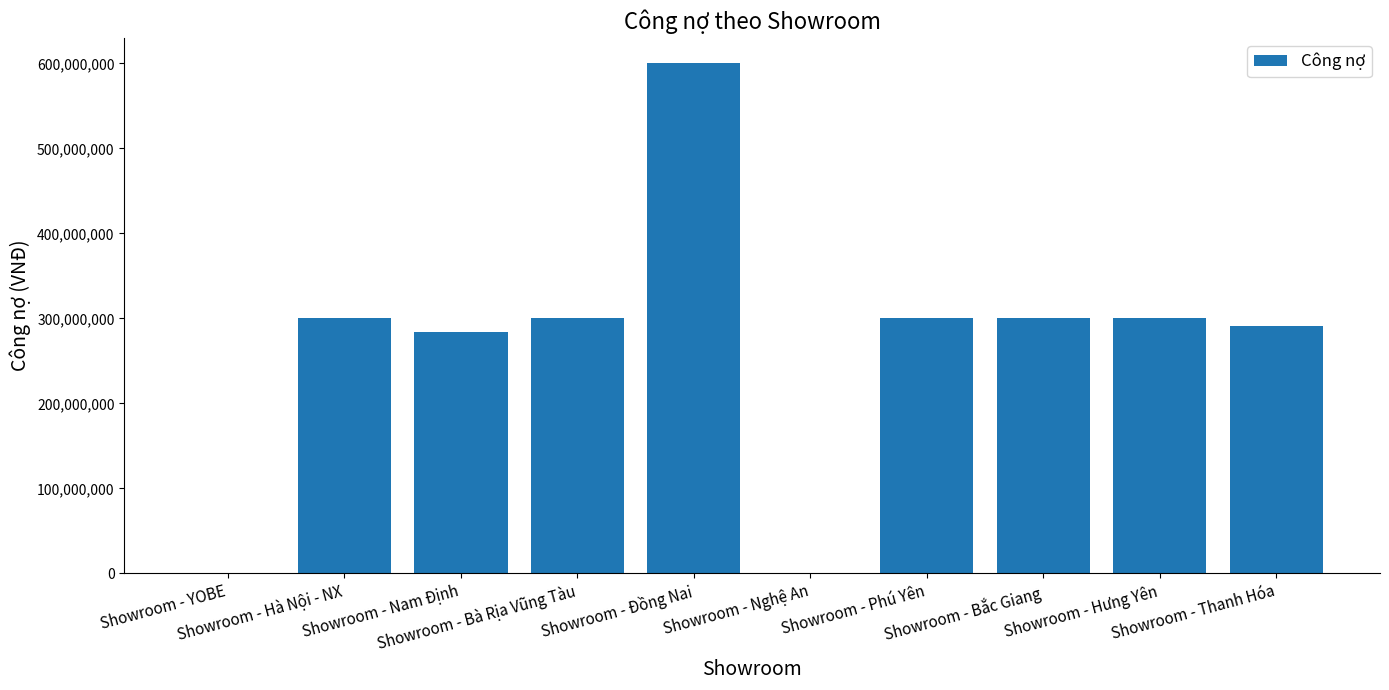

The chart shows a value of 160668151 at Showroom - Bà Rịa Vũng Tàu. True or false?

False